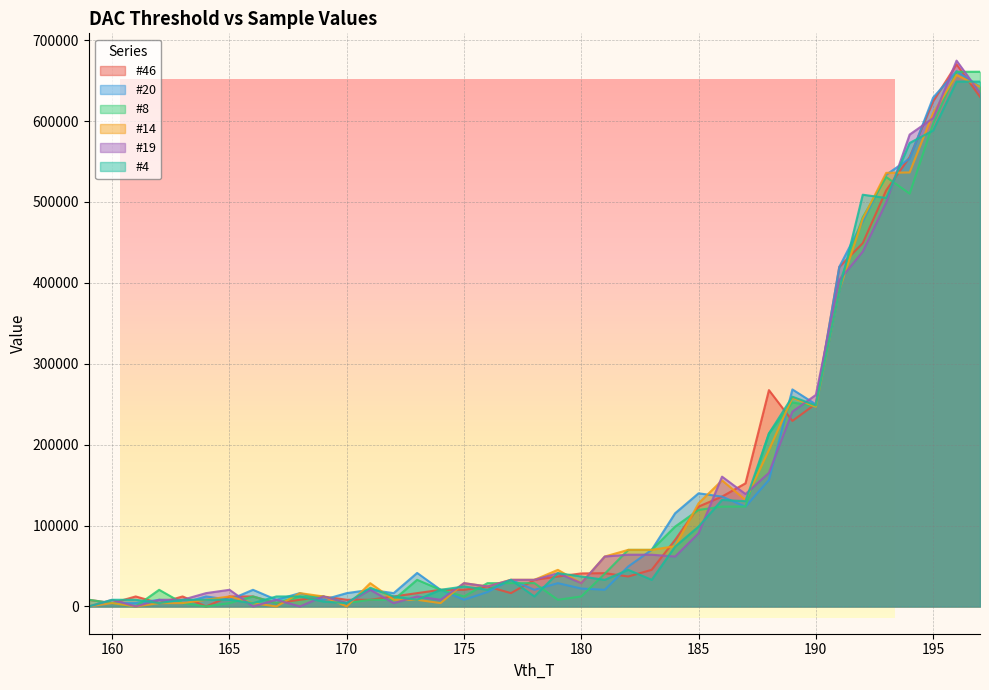

At which label does #20 reach its minimum?

159